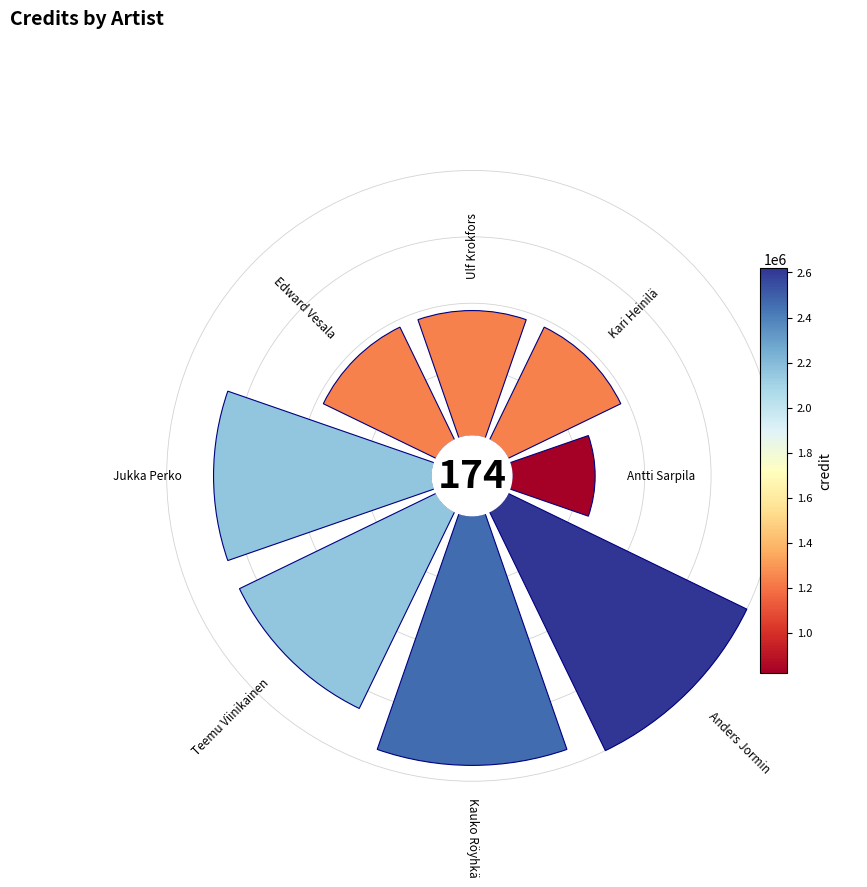

How many slices are in this pie chart?

8